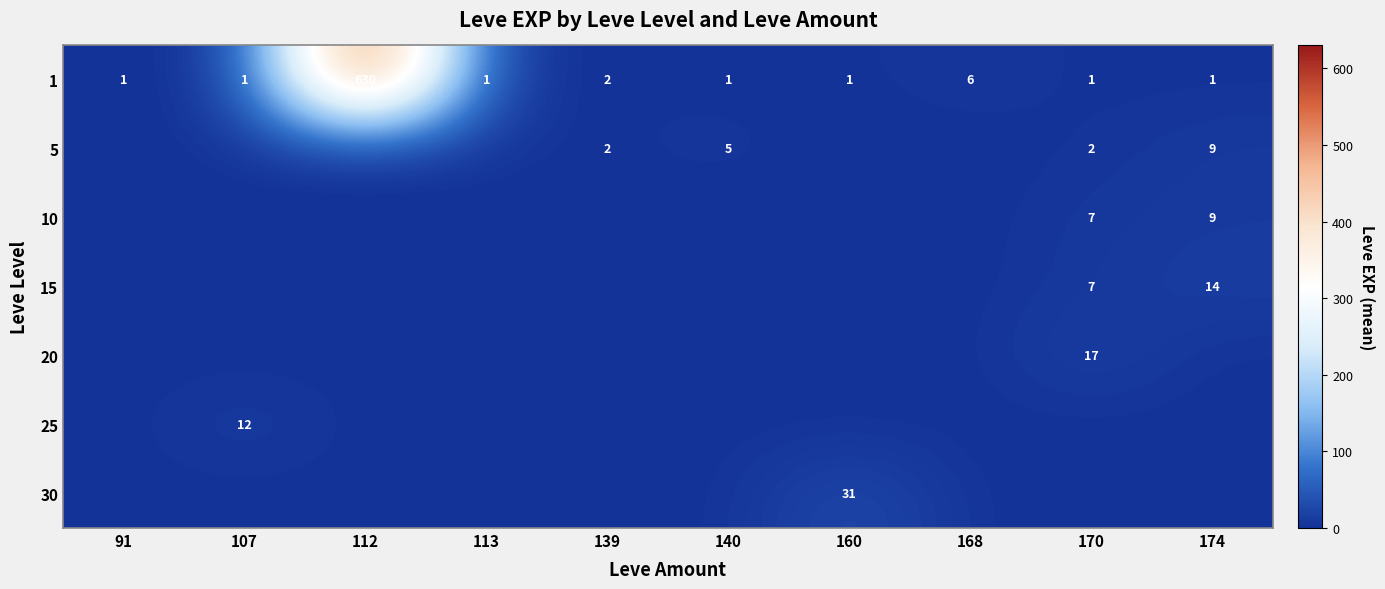

The 5 series shows 4 at 174. True or false?

False